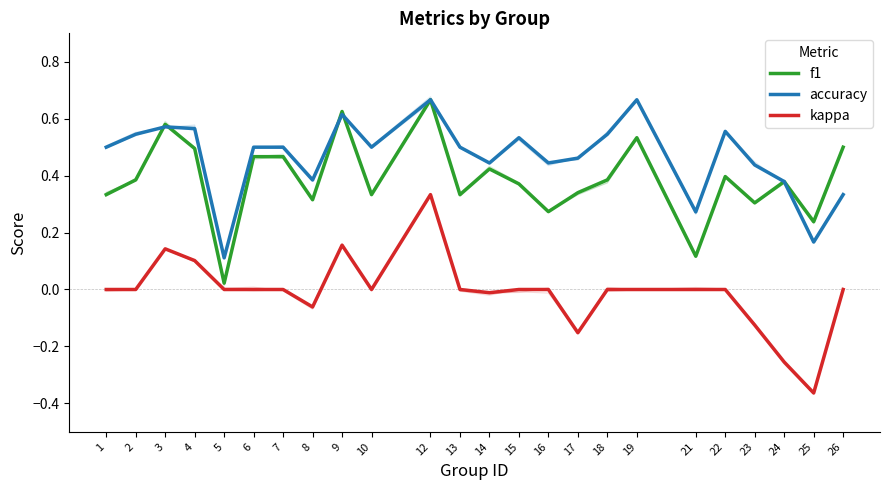

Reading left to right, what are all the values shown in this chart?

f1: 0.3	0.4	0.6	0.5	0.0	0.5	0.5	0.3	0.6	0.3	0.7	0.3	0.4	0.4	0.3	0.3	0.4	0.5	0.1	0.4	0.3	0.4	0.2	0.5
accuracy: 0.5	0.5	0.6	0.6	0.1	0.5	0.5	0.4	0.6	0.5	0.7	0.5	0.4	0.5	0.4	0.5	0.5	0.7	0.3	0.6	0.4	0.4	0.2	0.3
kappa: 0.0	0.0	0.1	0.1	0.0	0.0	0.0	-0.1	0.2	0.0	0.3	0.0	-0.0	0.0	0.0	-0.2	0.0	0.0	0.0	0.0	-0.1	-0.3	-0.4	0.0